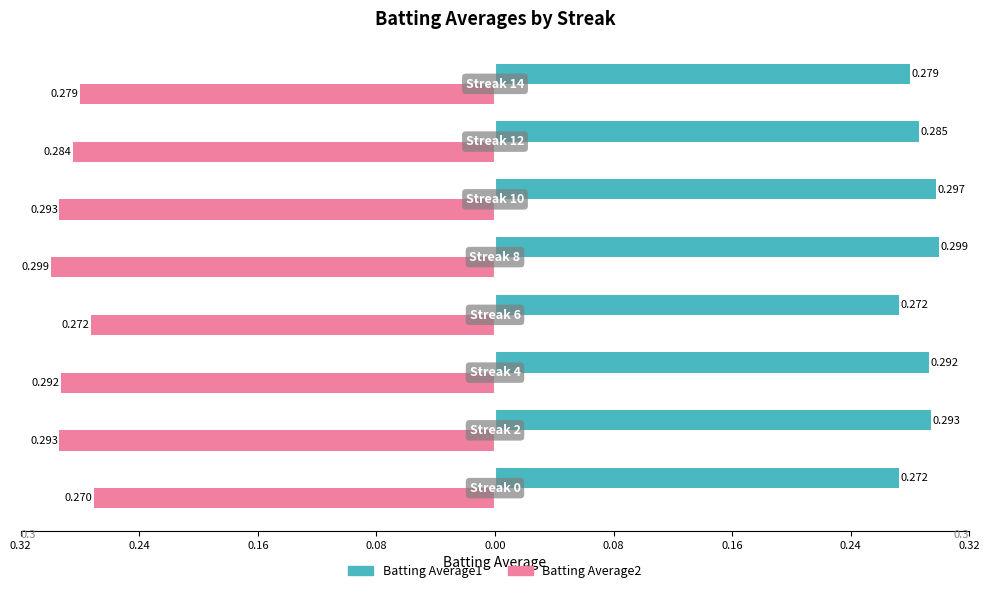

What are all the series names shown in the legend?

Batting Average1, Batting Average2